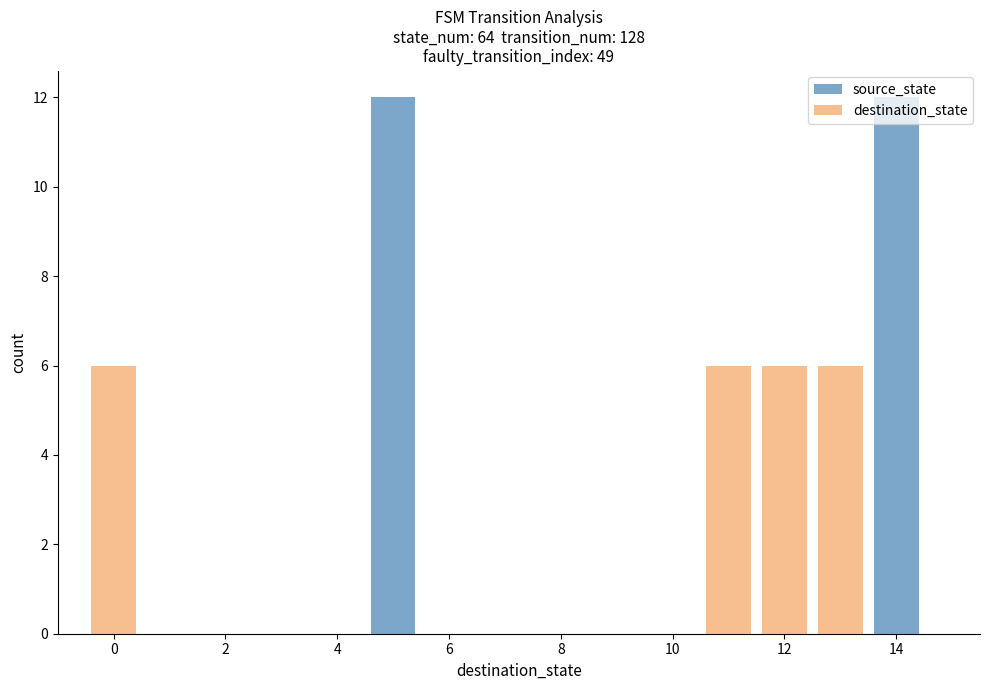

Which series has the largest total across all categories?

source_state